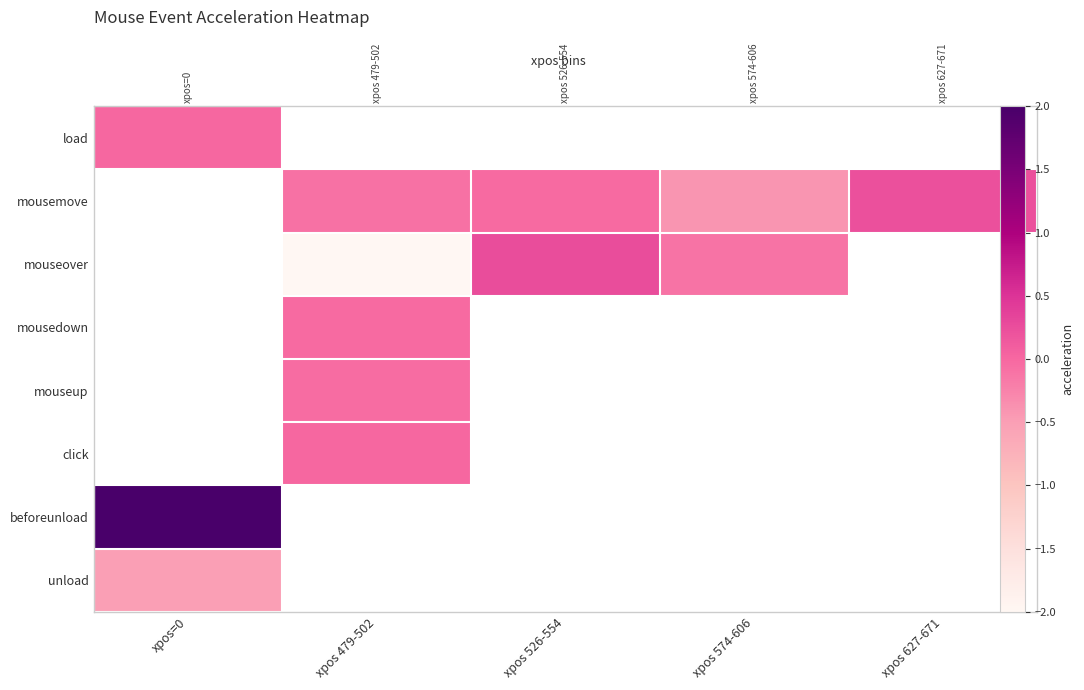

How many distinct data groups are displayed?

8